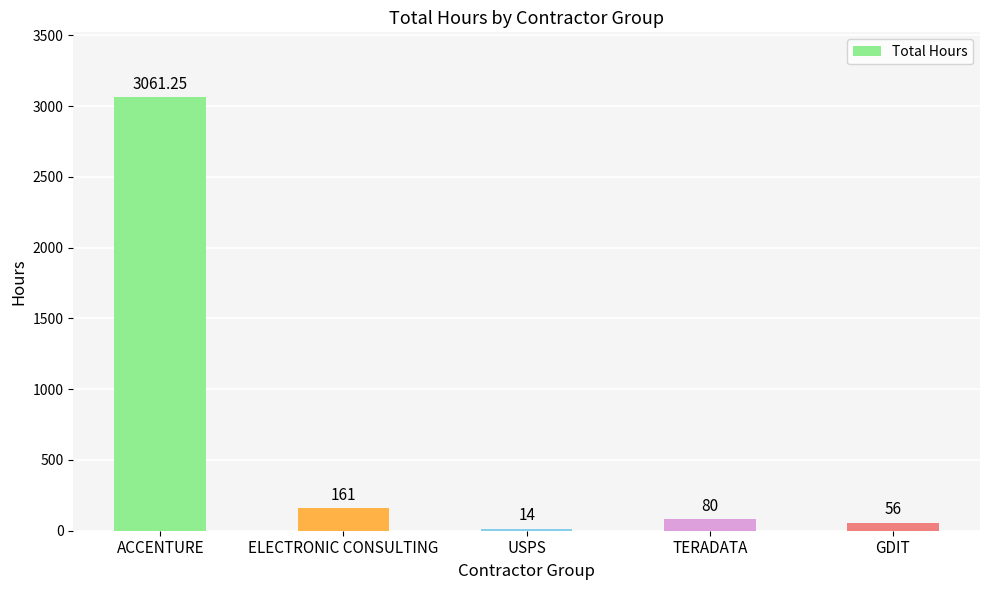

How many data points does each series have?

5